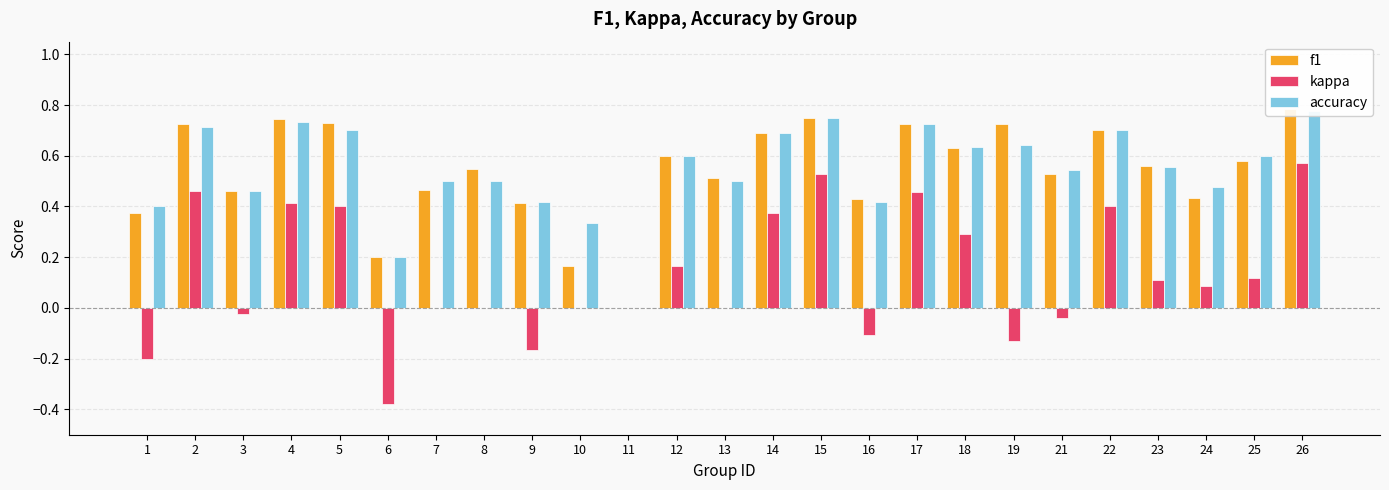

What is the highest value of the f1 series?

0.8